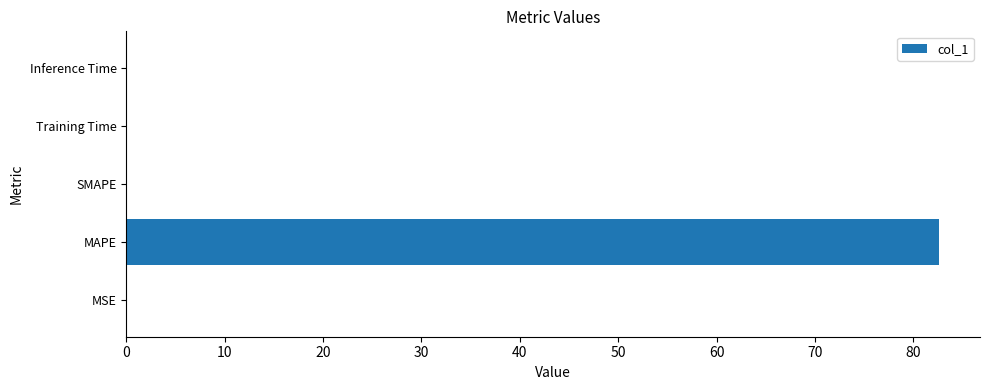

How many distinct data groups are displayed?

1